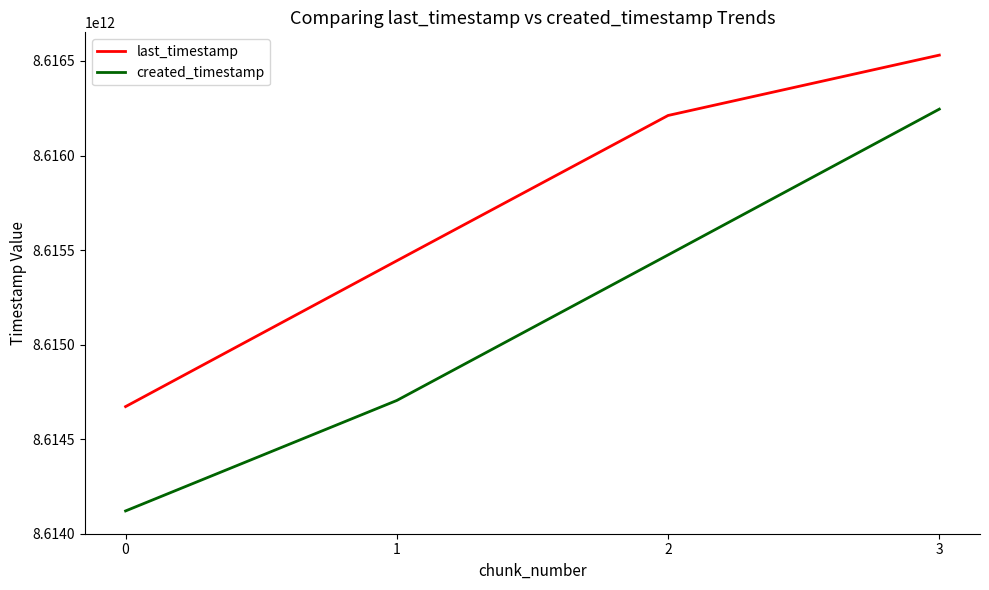

Between 1 and 3, which series saw the biggest shift?

created_timestamp